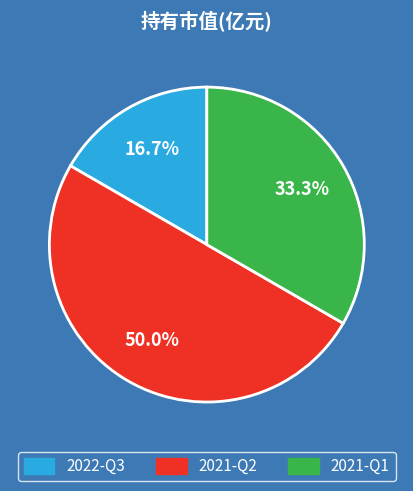

Is 2021-Q1 the majority of the pie?

No